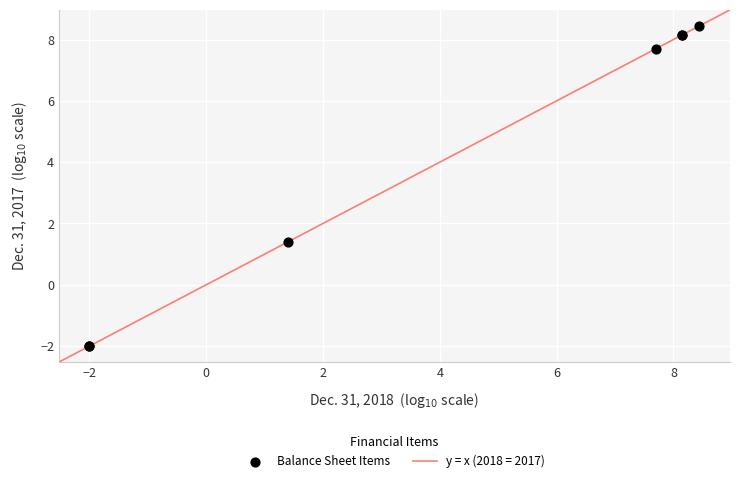

What Y value in the scatter plot is closest to 3?

1.4